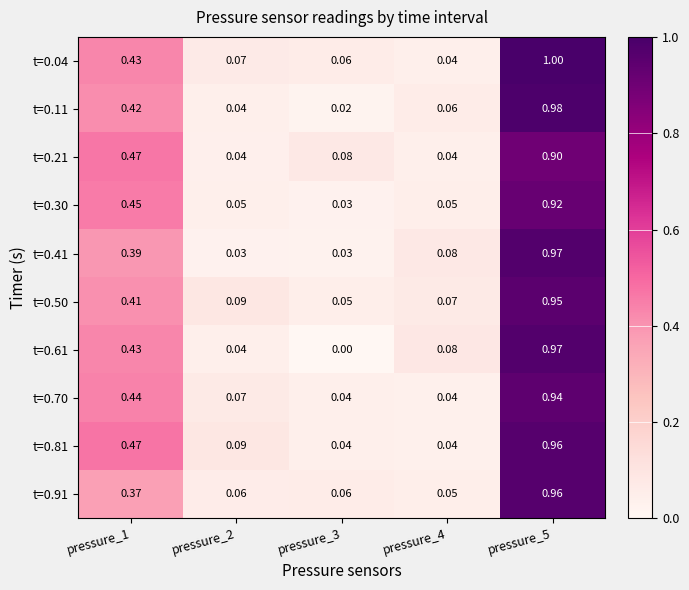

How many categories are shown in the chart?

5